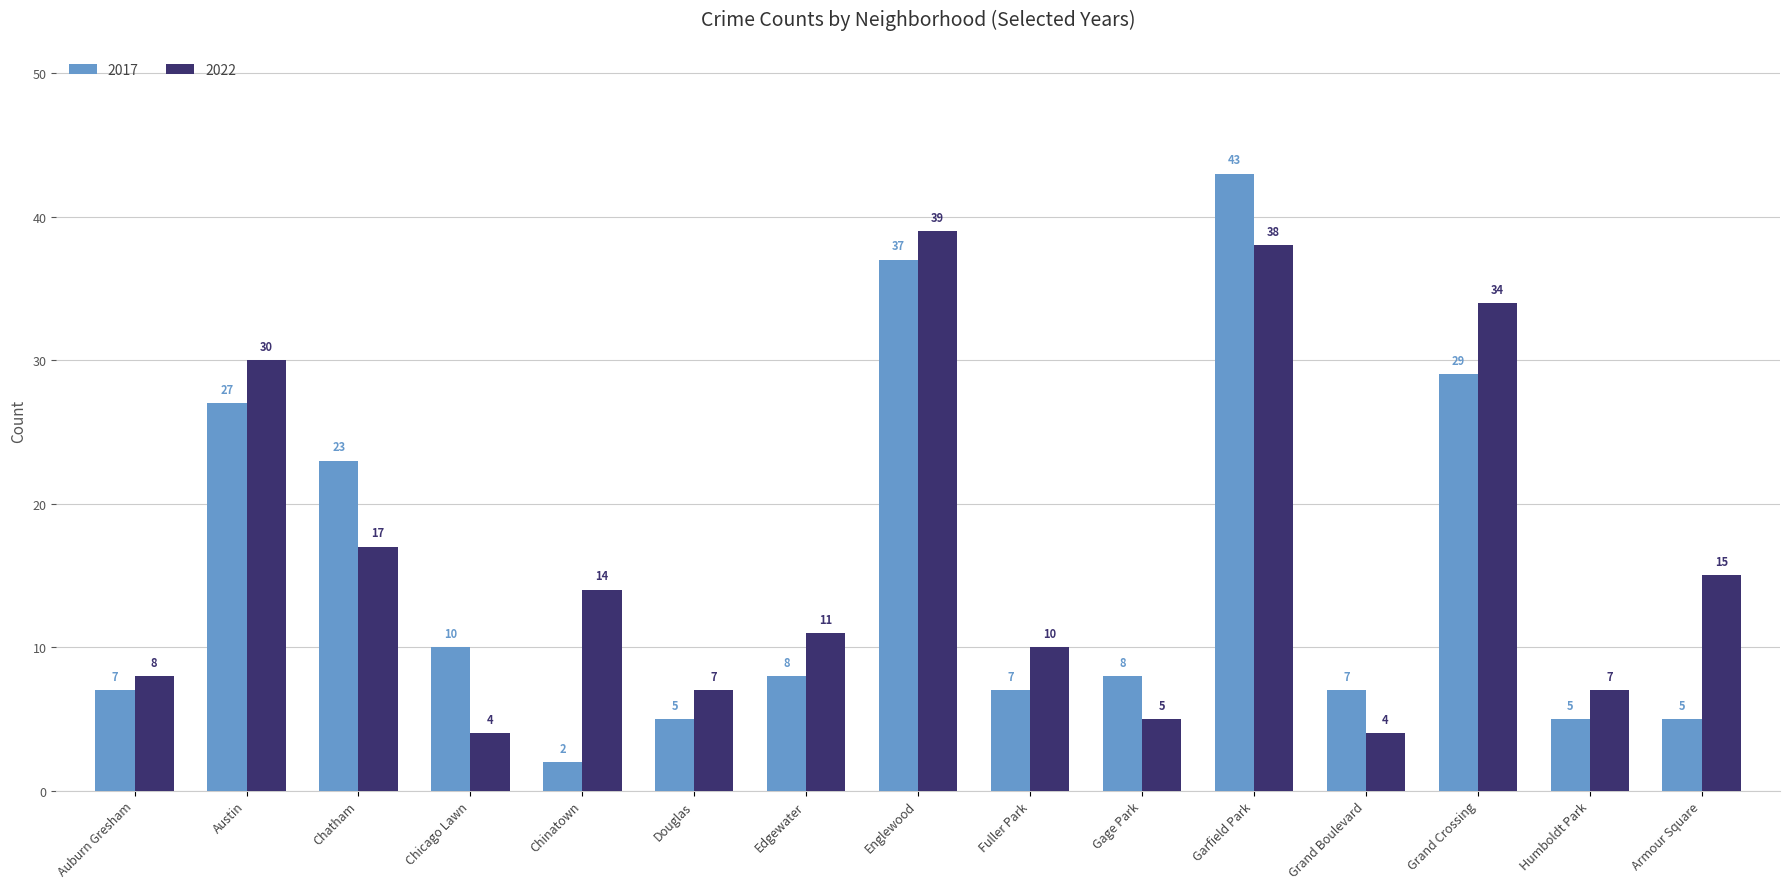

Where is 2017 nearest to the value 22?

Chatham